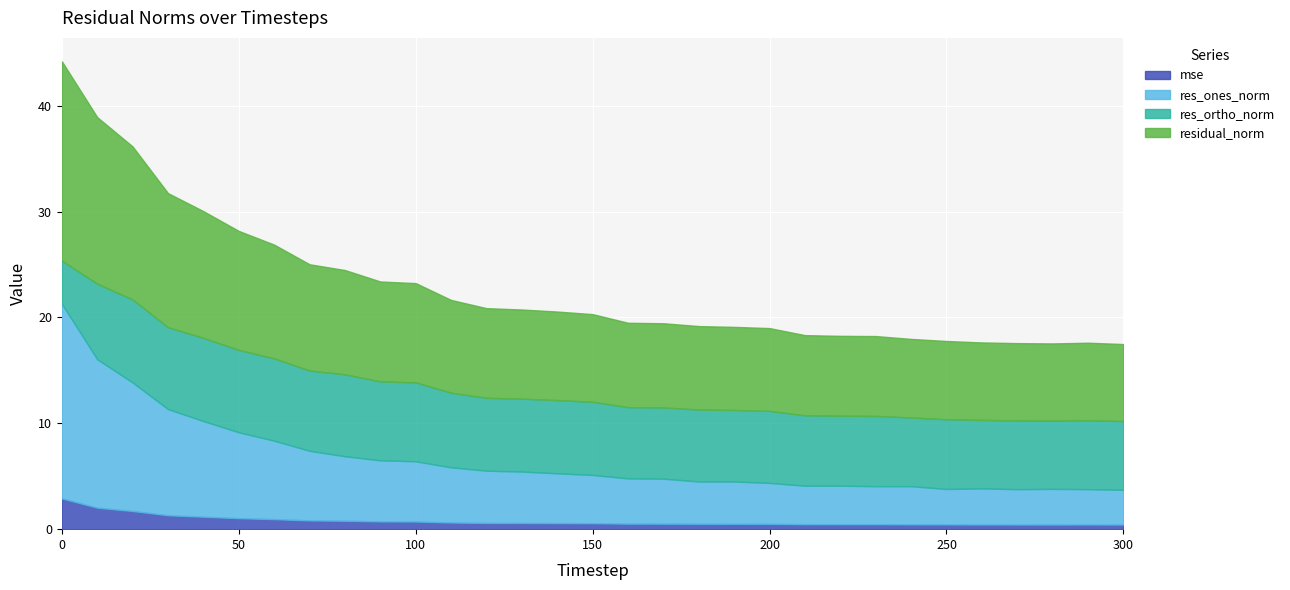

Count the number of categories in the chart.

31